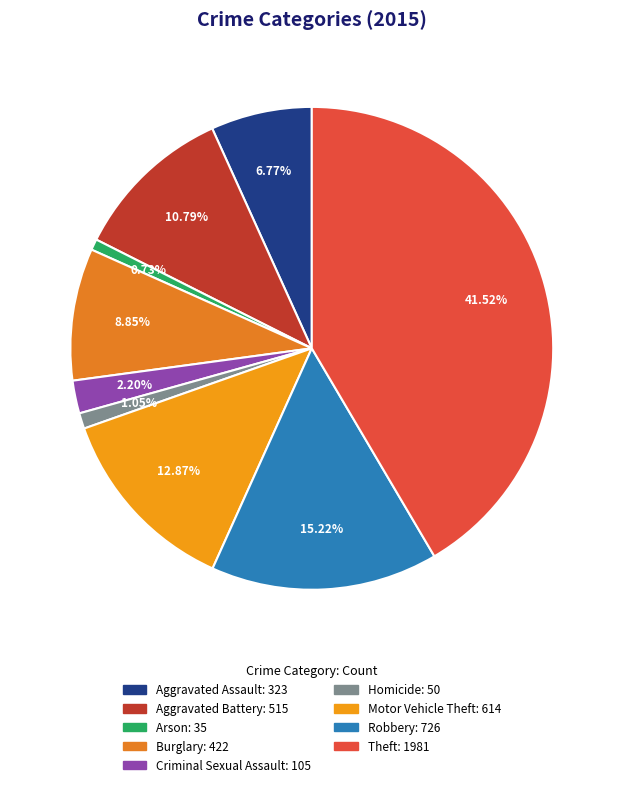

True or false: Burglary accounts for 9% of the total.

True